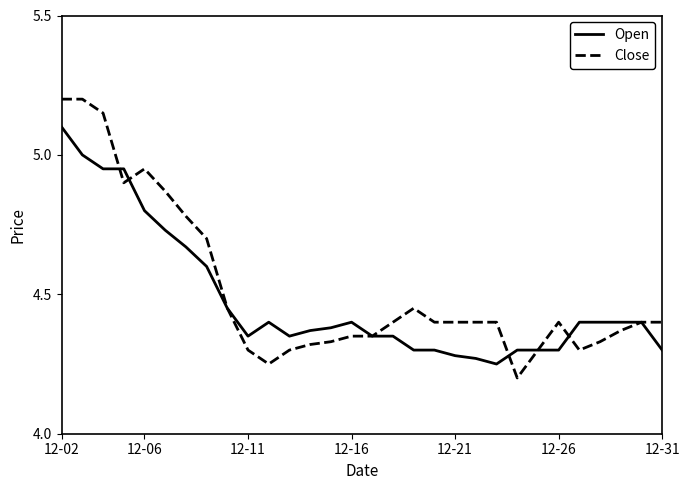

What is the highest value of the Open series?

5.1